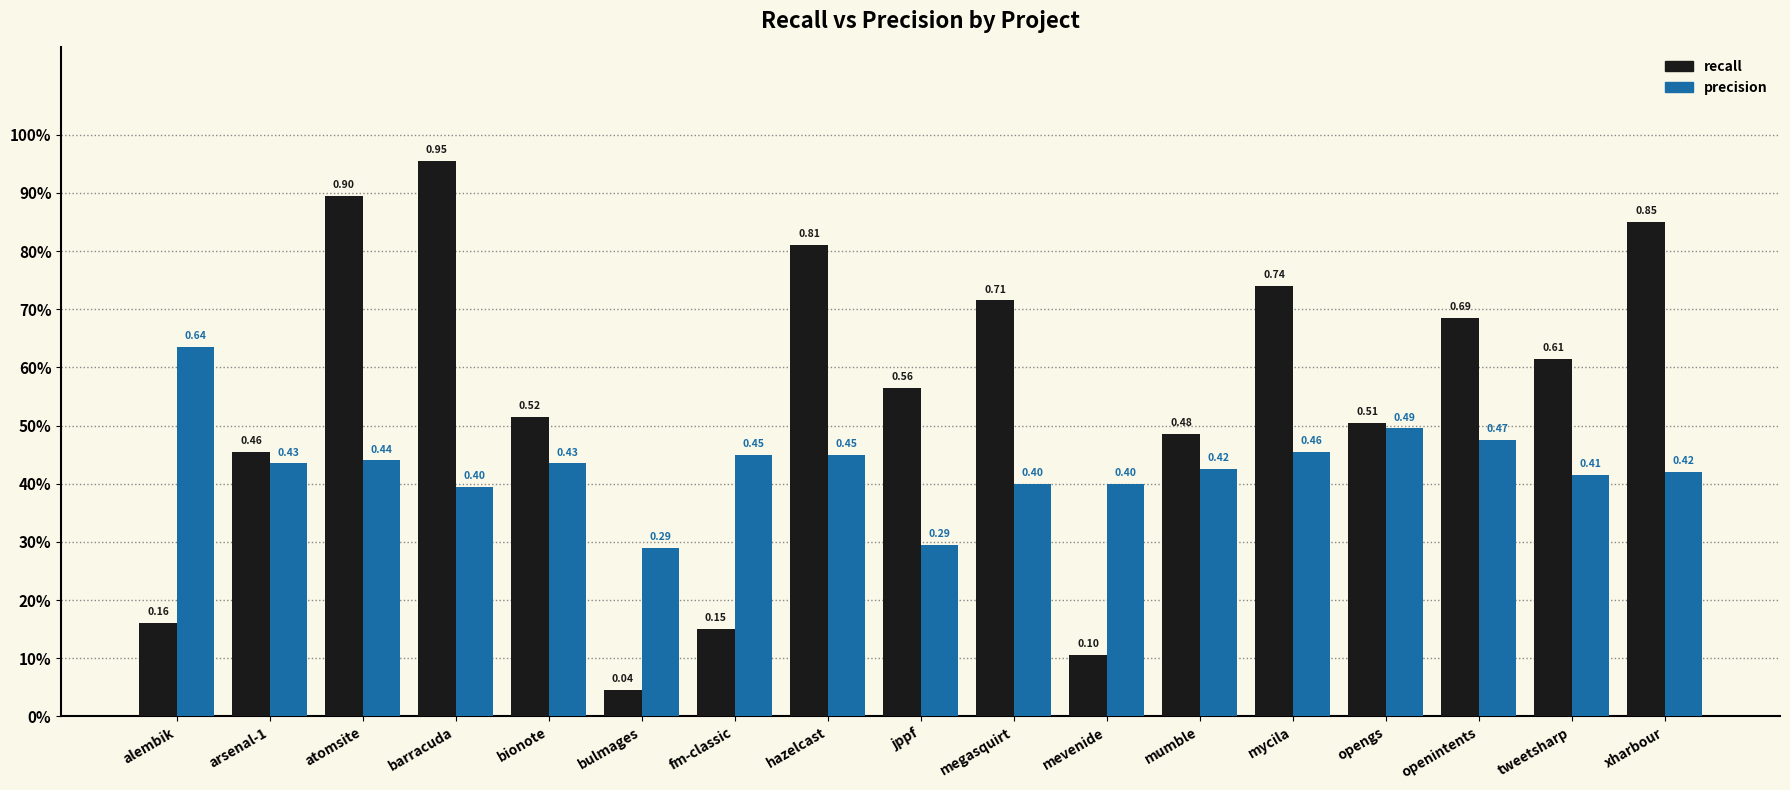

At which label does precision reach its peak?

alembik